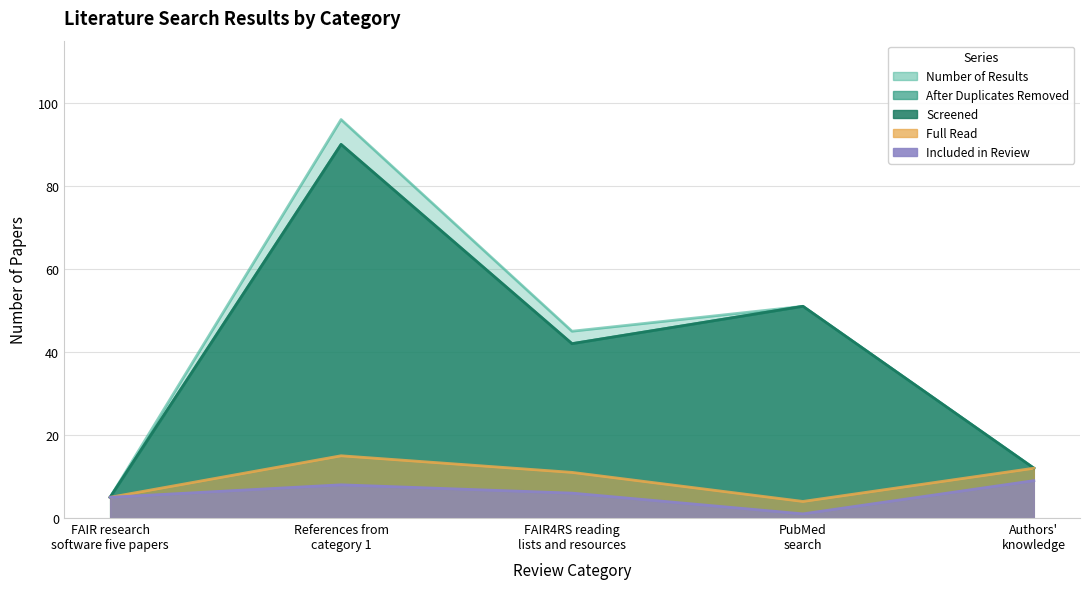

What are all the series names shown in the legend?

numberOfResults, afterDuplicatesremoved, screened, fullRead, includedInReview